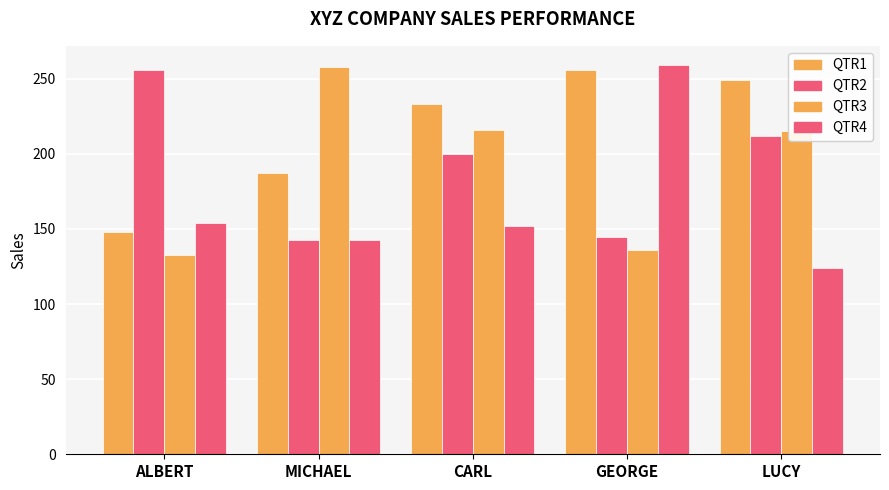

At which label does QTR3 reach its minimum?

ALBERT